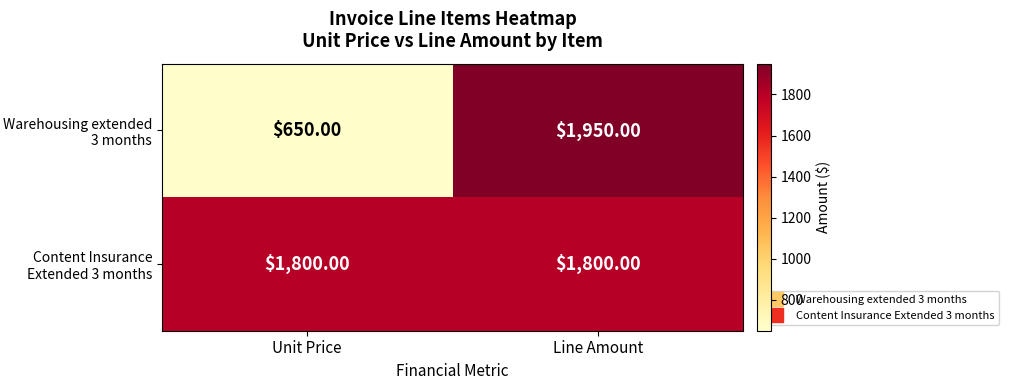

At which category does the chart reach its minimum across all series?

Unit Price